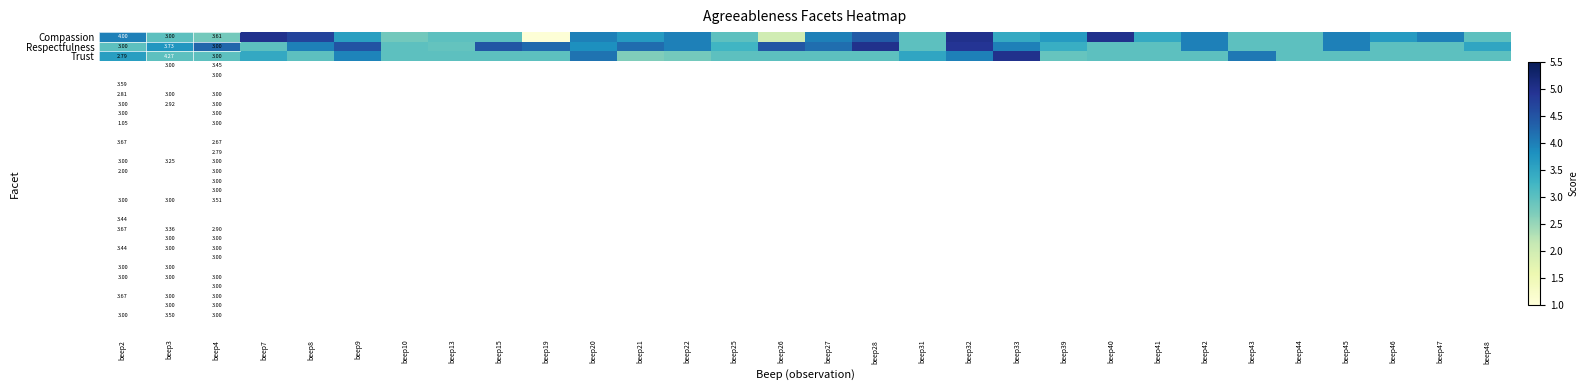

Count the number of categories in the chart.

30